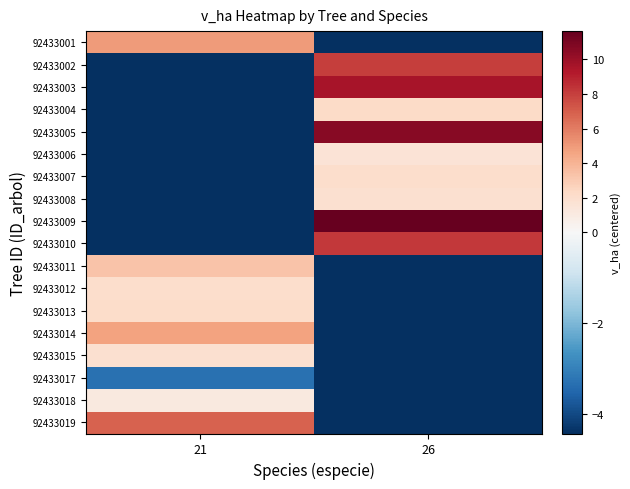

Reading right to left, transcribe all the data shown in this chart.

92433001: 26=-4.4	21=5.0
92433002: 26=8.1	21=-4.4
92433003: 26=9.6	21=-4.4
92433004: 26=2.2	21=-4.4
92433005: 26=10.6	21=-4.4
92433006: 26=1.6	21=-4.4
92433007: 26=2.1	21=-4.4
92433008: 26=1.8	21=-4.4
92433009: 26=11.6	21=-4.4
92433010: 26=8.3	21=-4.4
92433011: 26=-4.4	21=3.3
92433012: 26=-4.4	21=2.0
92433013: 26=-4.4	21=2.2
92433014: 26=-4.4	21=4.7
92433015: 26=-4.4	21=1.9
92433017: 26=-4.4	21=-3.3
92433018: 26=-4.4	21=1.2
92433019: 26=-4.4	21=6.9